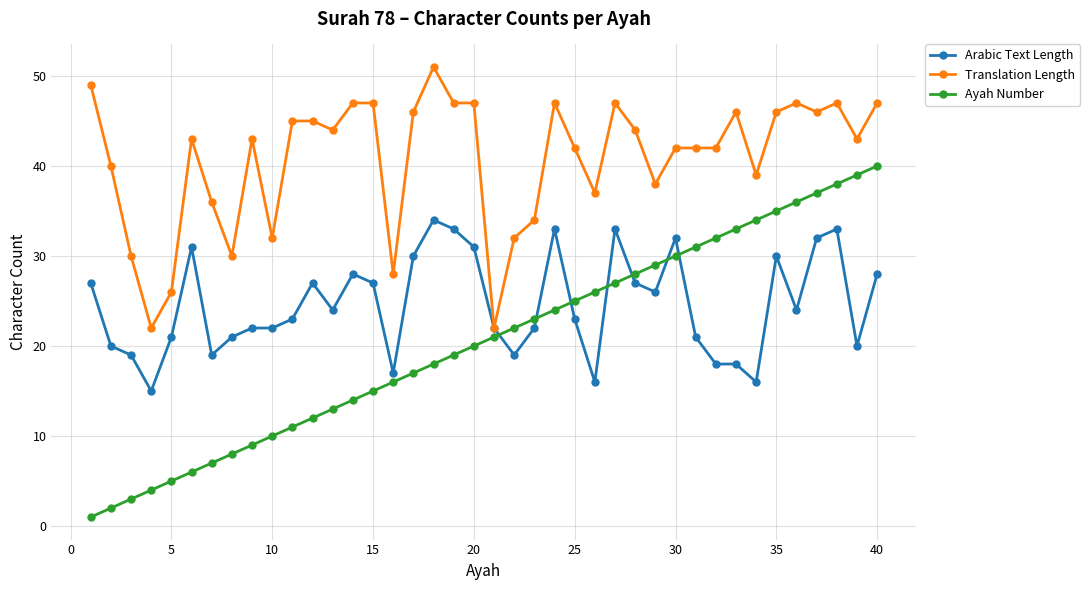

Which series ends up on top after the final intersection of Arabic Text Length and Ayah Number?

Ayah Number